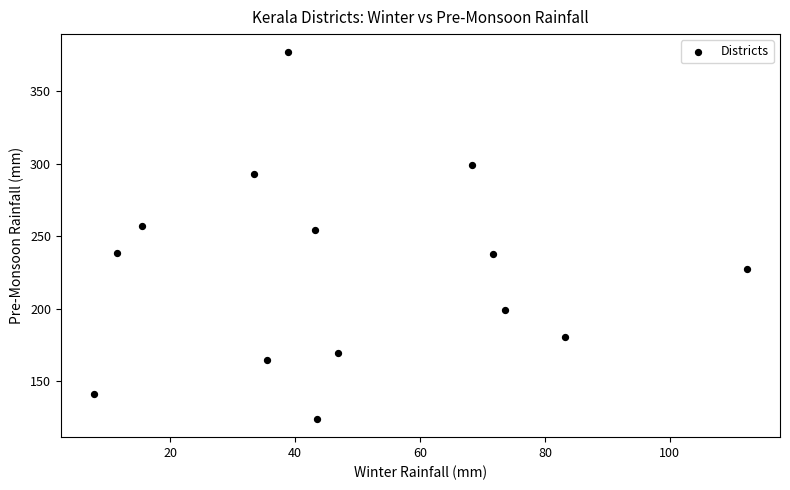

What is the range of Y values (max minus min)?

252.7